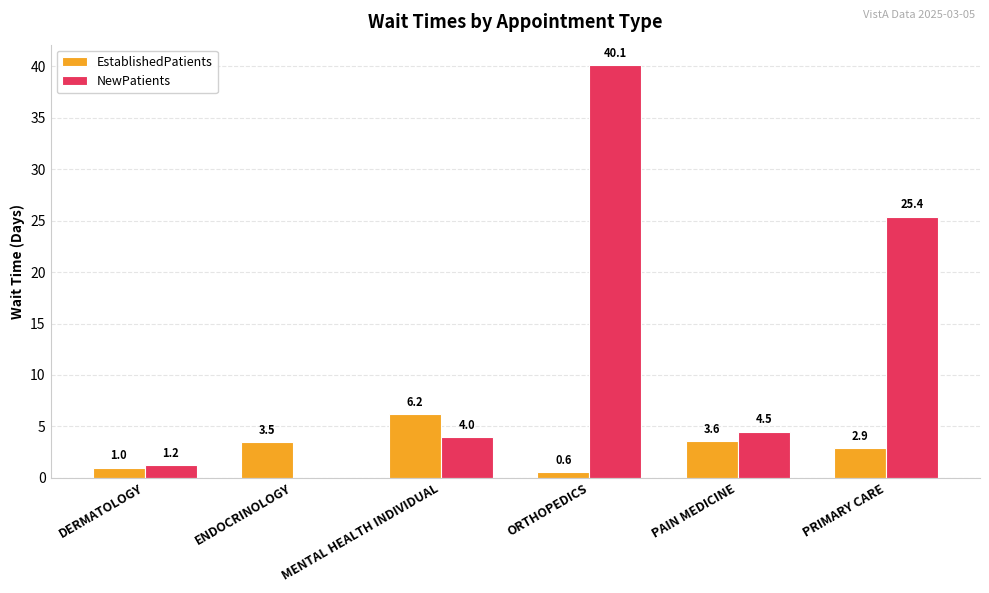

What is the sum of all EstablishedPatients values?

17.8